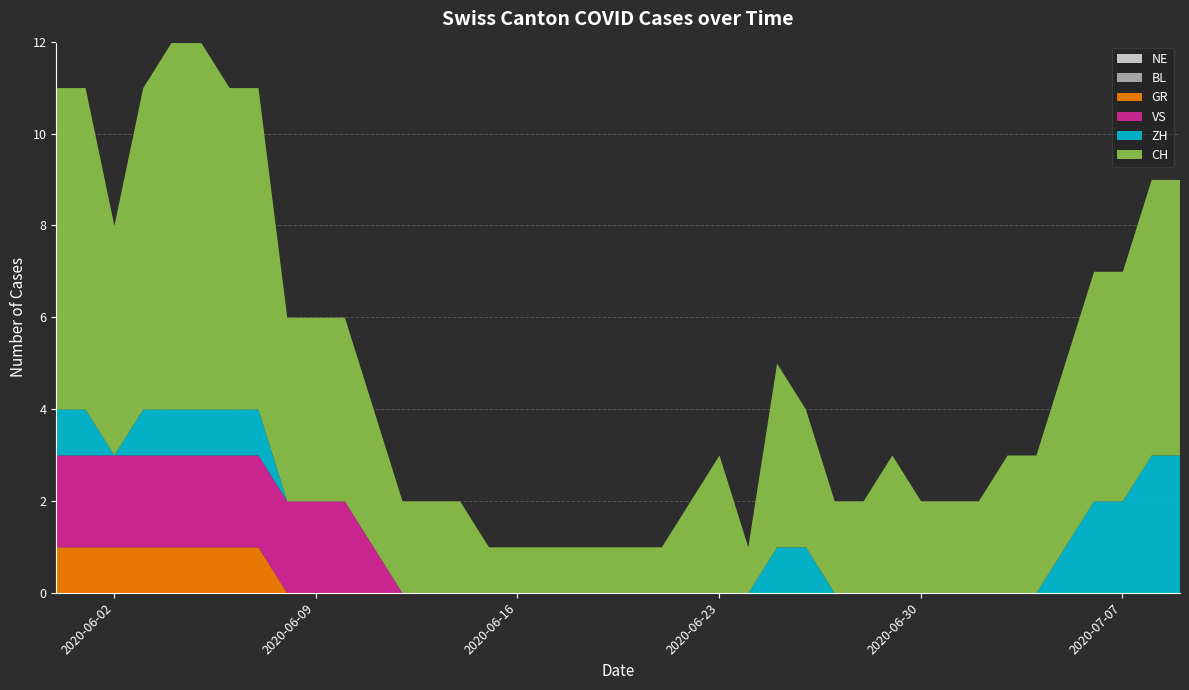

What is the total value across all series at 2020-06-01?

11